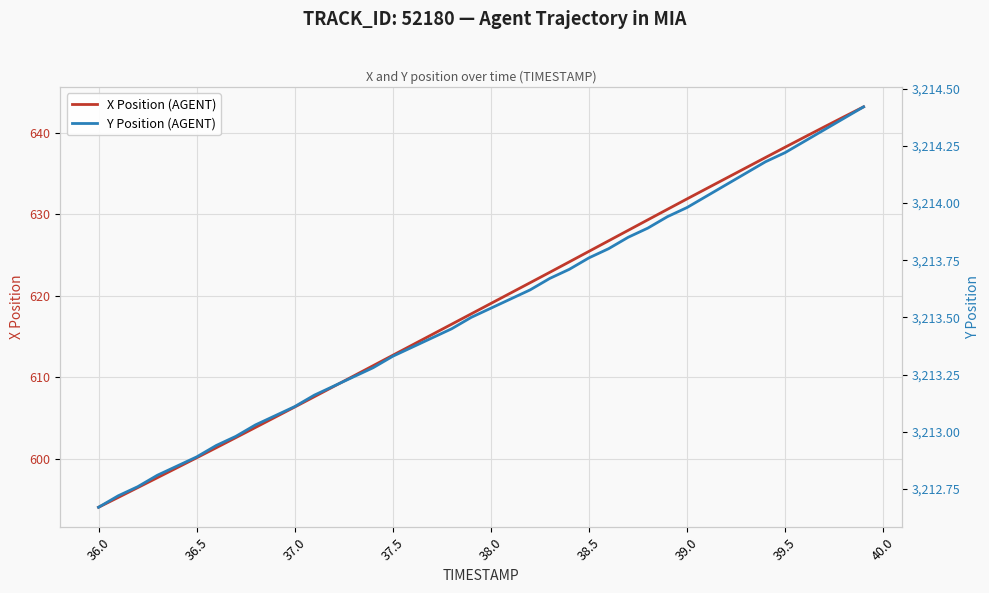

What is the value of the Y Position (AGENT) point at the 3rd from the left?

3212.8